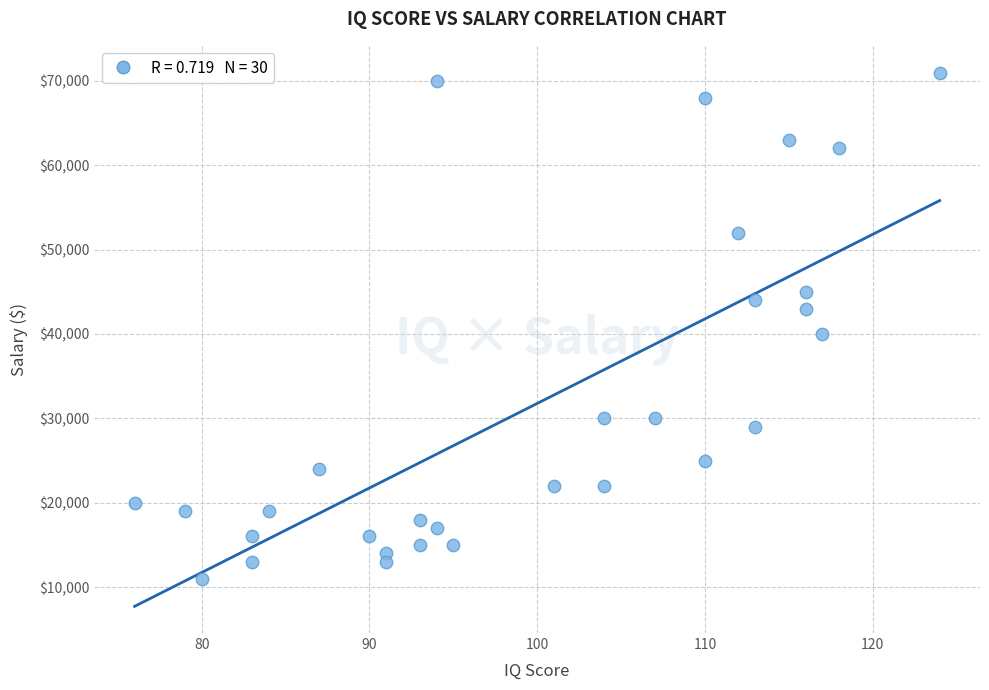

What is the range of Y values (max minus min)?

60000